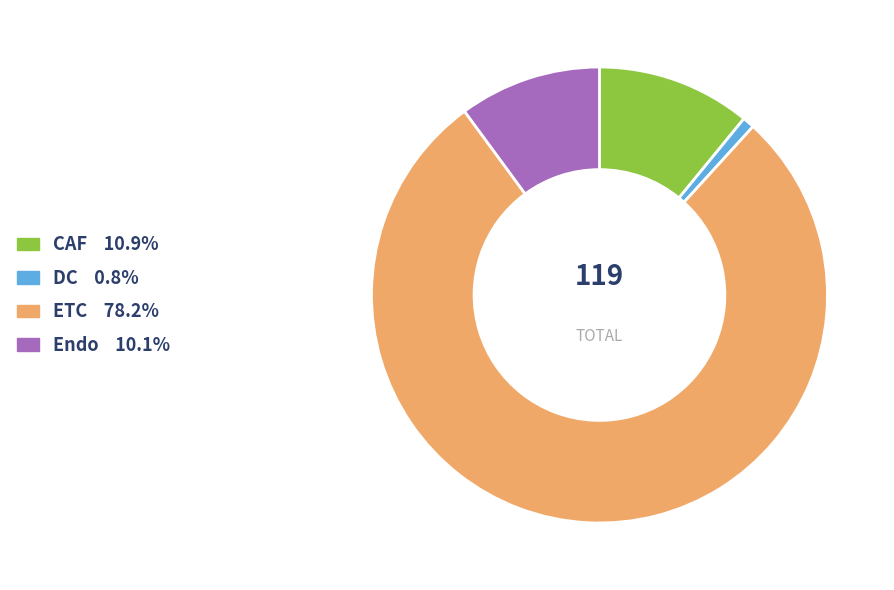

Between Endo and DC, which is larger?

Endo